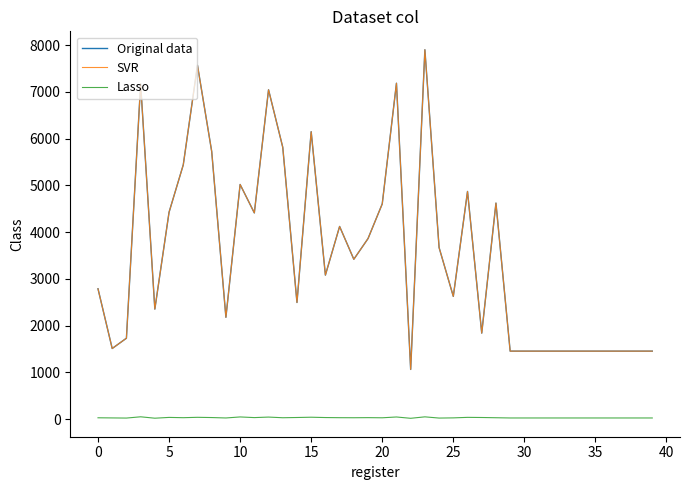

How many interior local valleys does the SVR series have?

10